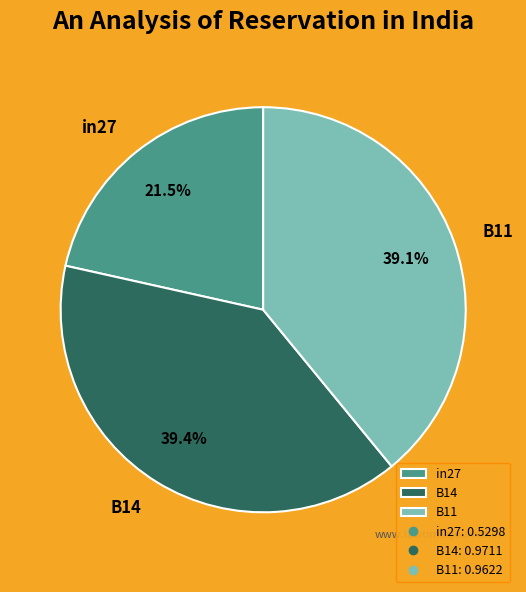

Which slice is the smallest?

in27